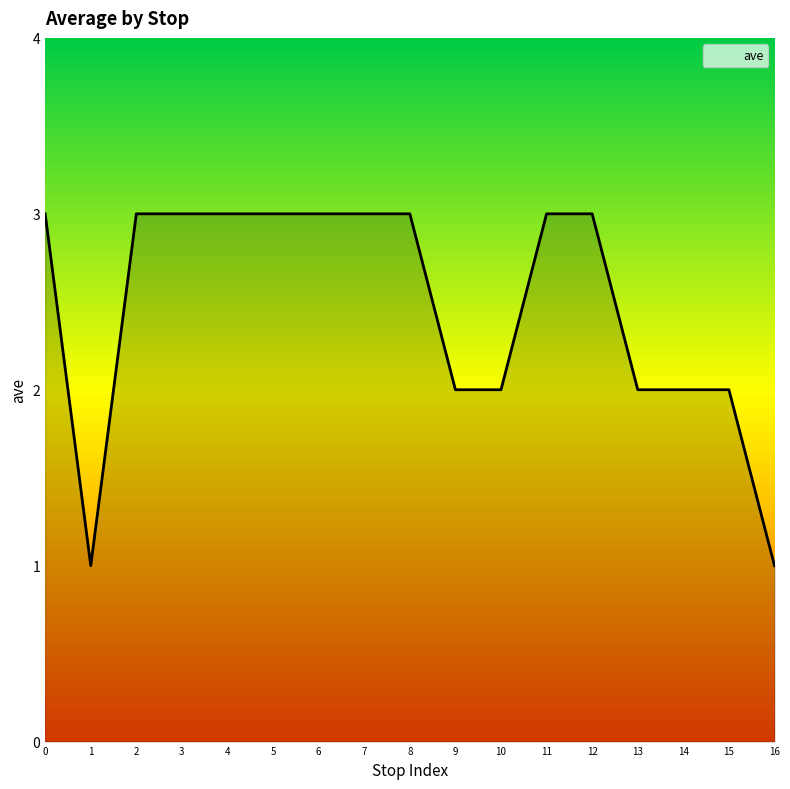

What is the change in value from 9 to 12?

+1